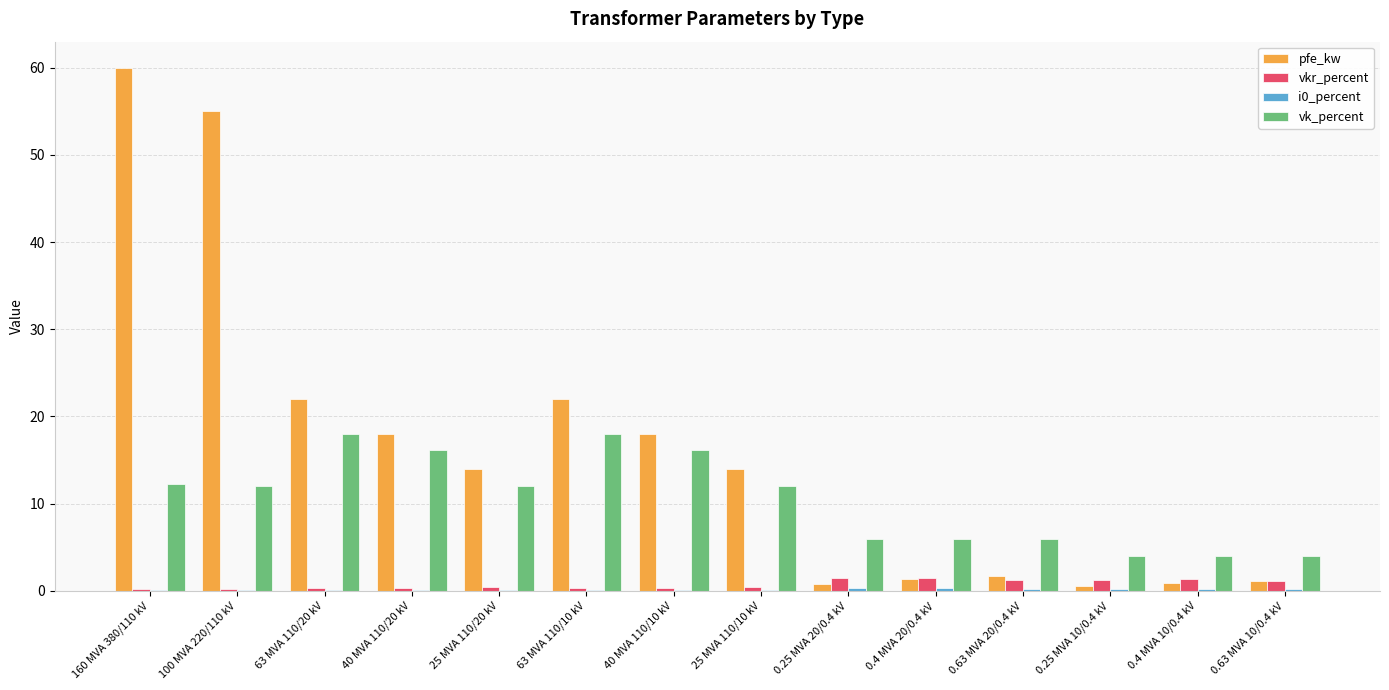

Which series has the widest spread of values?

pfe_kw